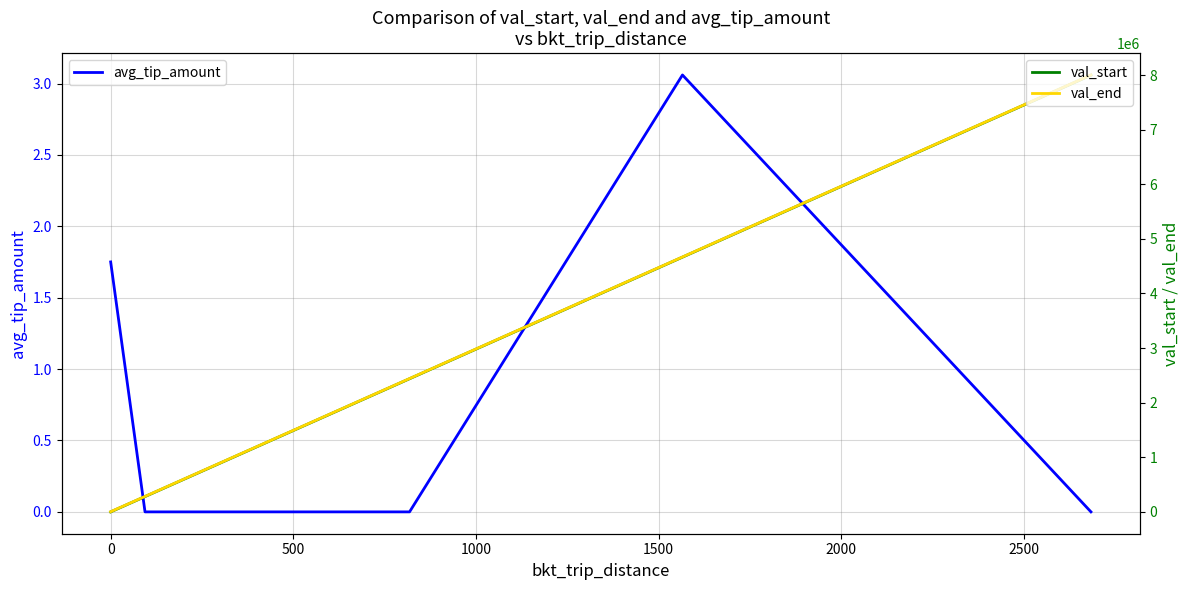

Does the chart have visible grid lines?

Yes